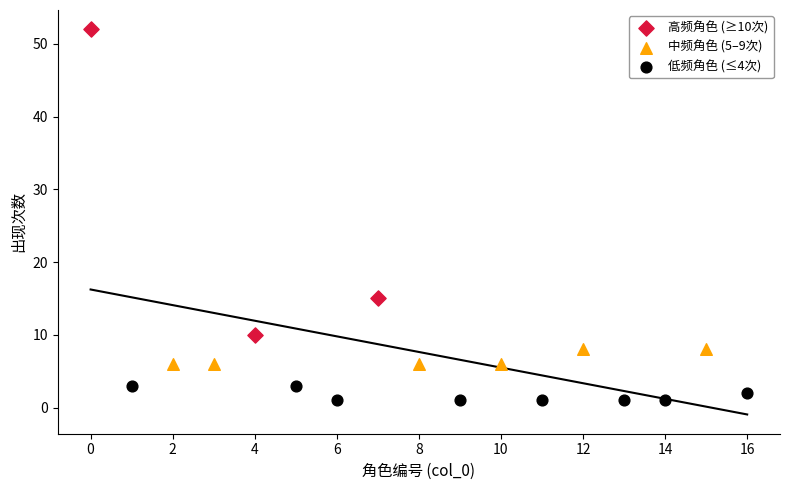

What are all the series names shown in the legend?

高频角色 (≥10次), 中频角色 (5–9次), 低频角色 (≤4次)